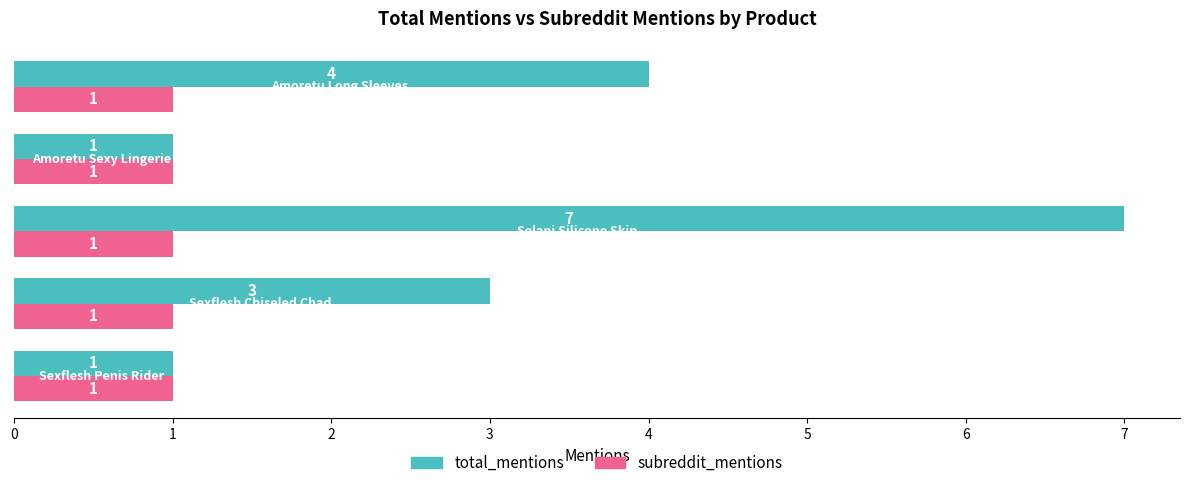

Rank the series by their maximum value, from highest to lowest.

total_mentions, subreddit_mentions